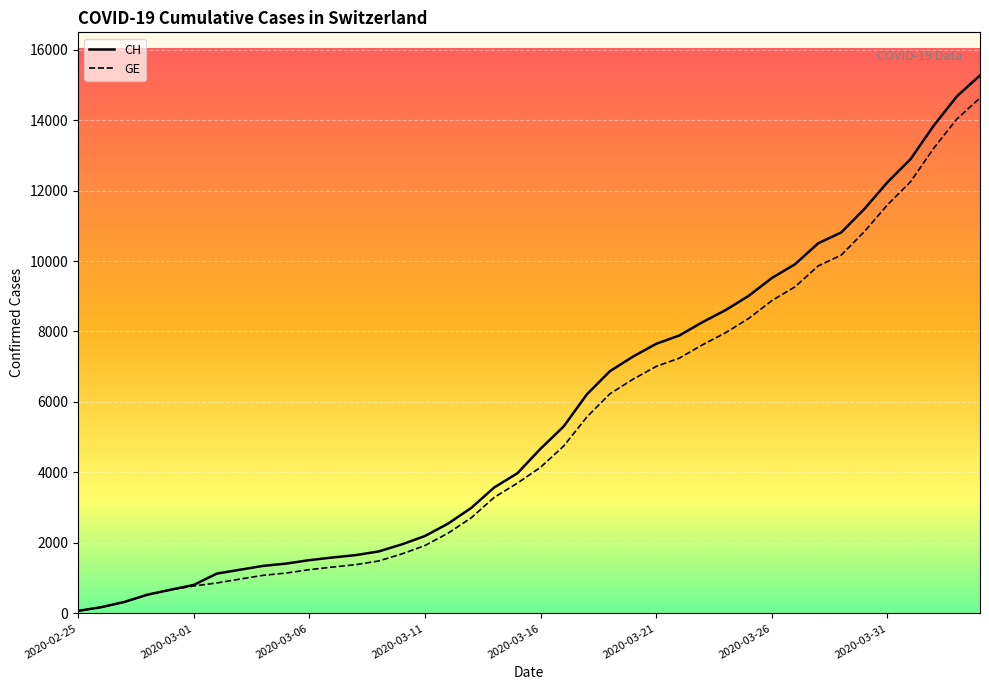

What is the difference between the second highest and minimum values in the GE series?

13958